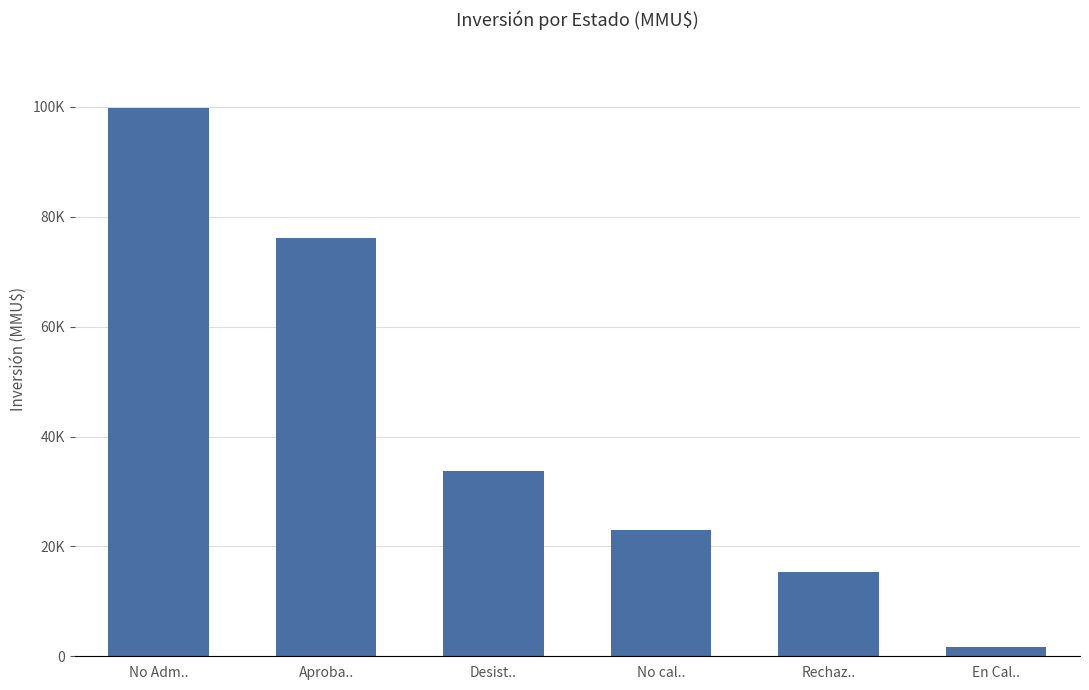

List the labels in order of value, largest first.

No Adm.., Aproba.., Desist.., No cal.., Rechaz.., En Cal..